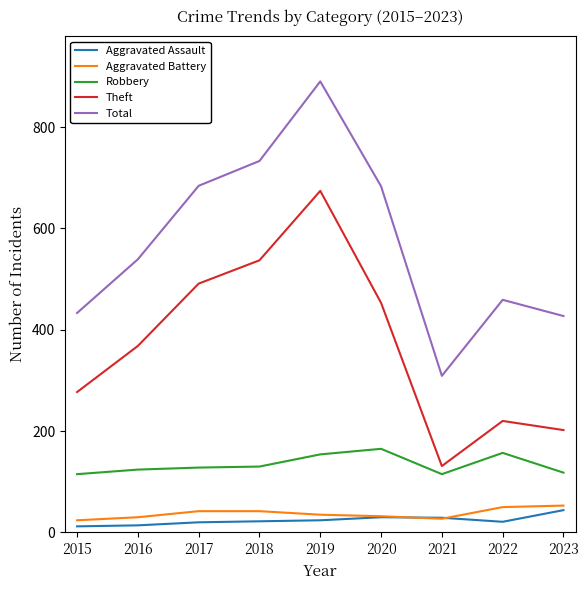

Is the value of Robbery at 2018 greater than the value of Total at 2016?

No